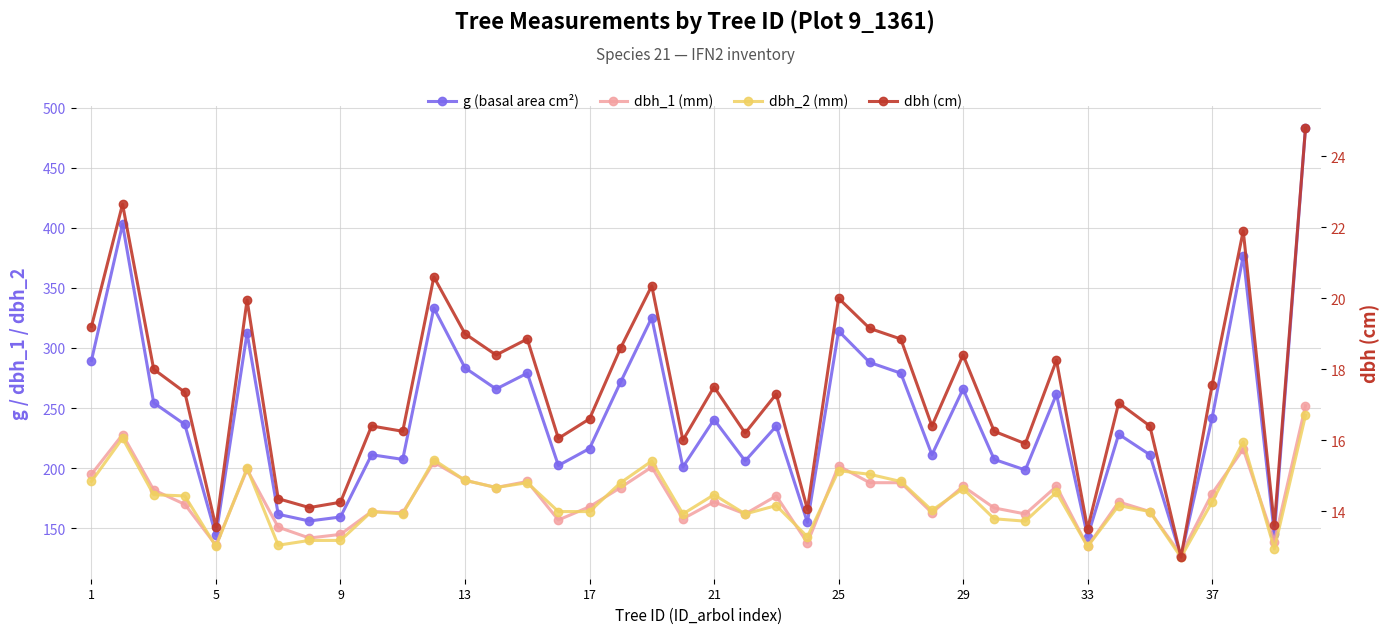

In dbh_2 (mm), how many points are lower than both neighbors (excluding endpoints)?

12